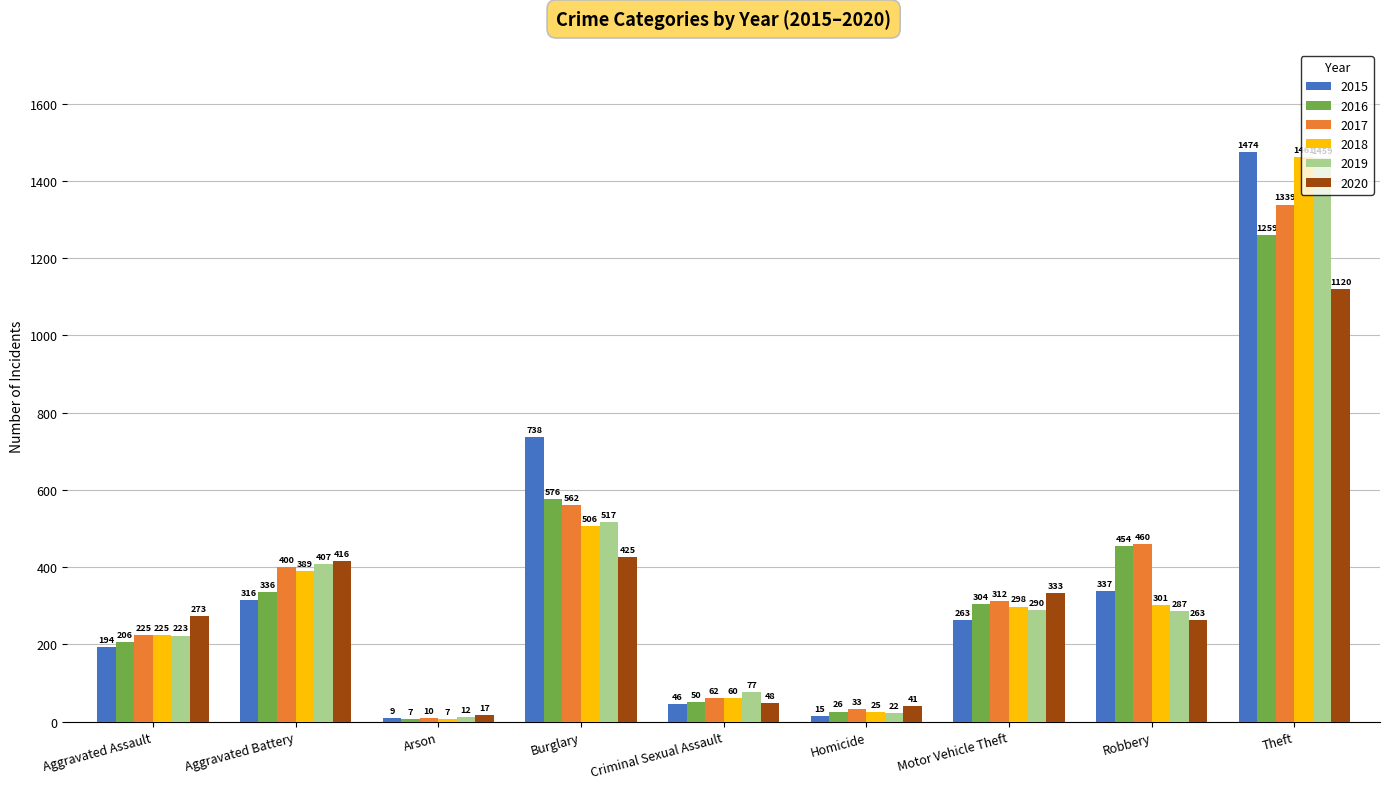

The value of 2020 at Theft is 457. True or false?

False